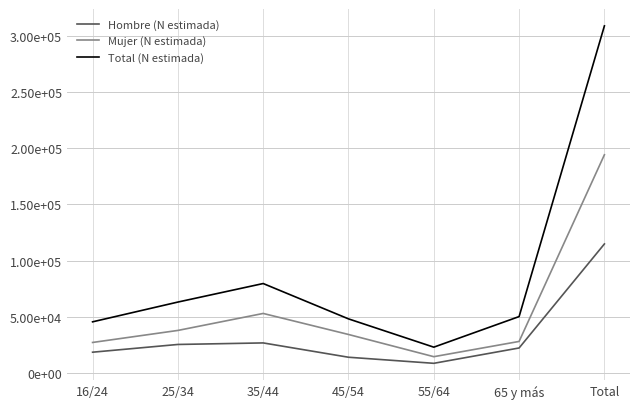

List the labels in order of Mujer (N estimada) value, smallest first.

55/64, 16/24, 65 y más, 45/54, 25/34, 35/44, Total